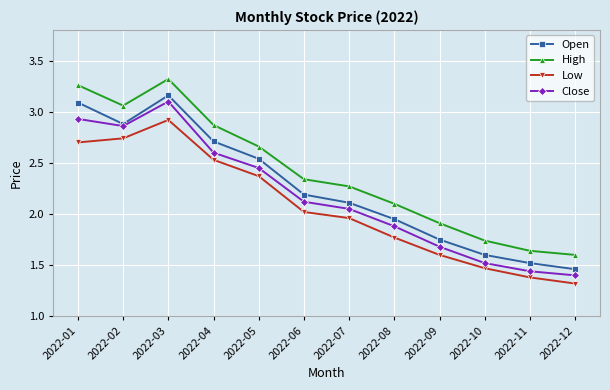

Rank the series by their maximum value, from lowest to highest.

Low, Close, Open, High